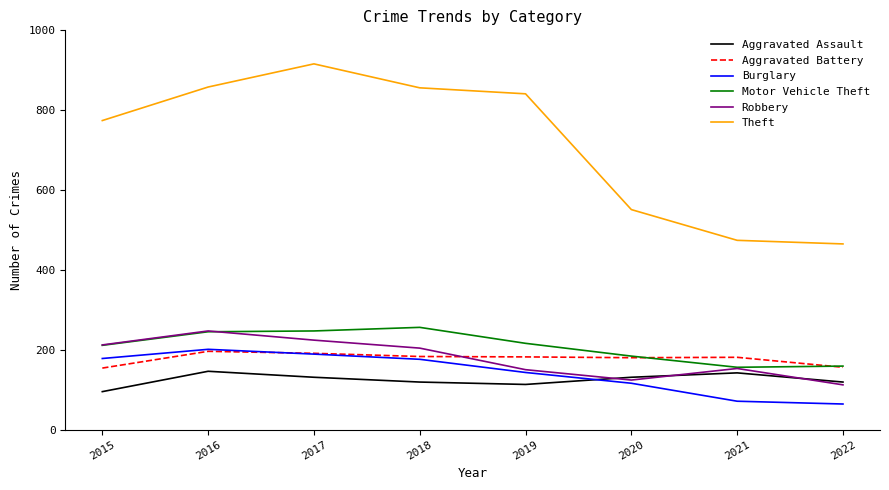

How many interior local valleys does the Robbery series have?

1